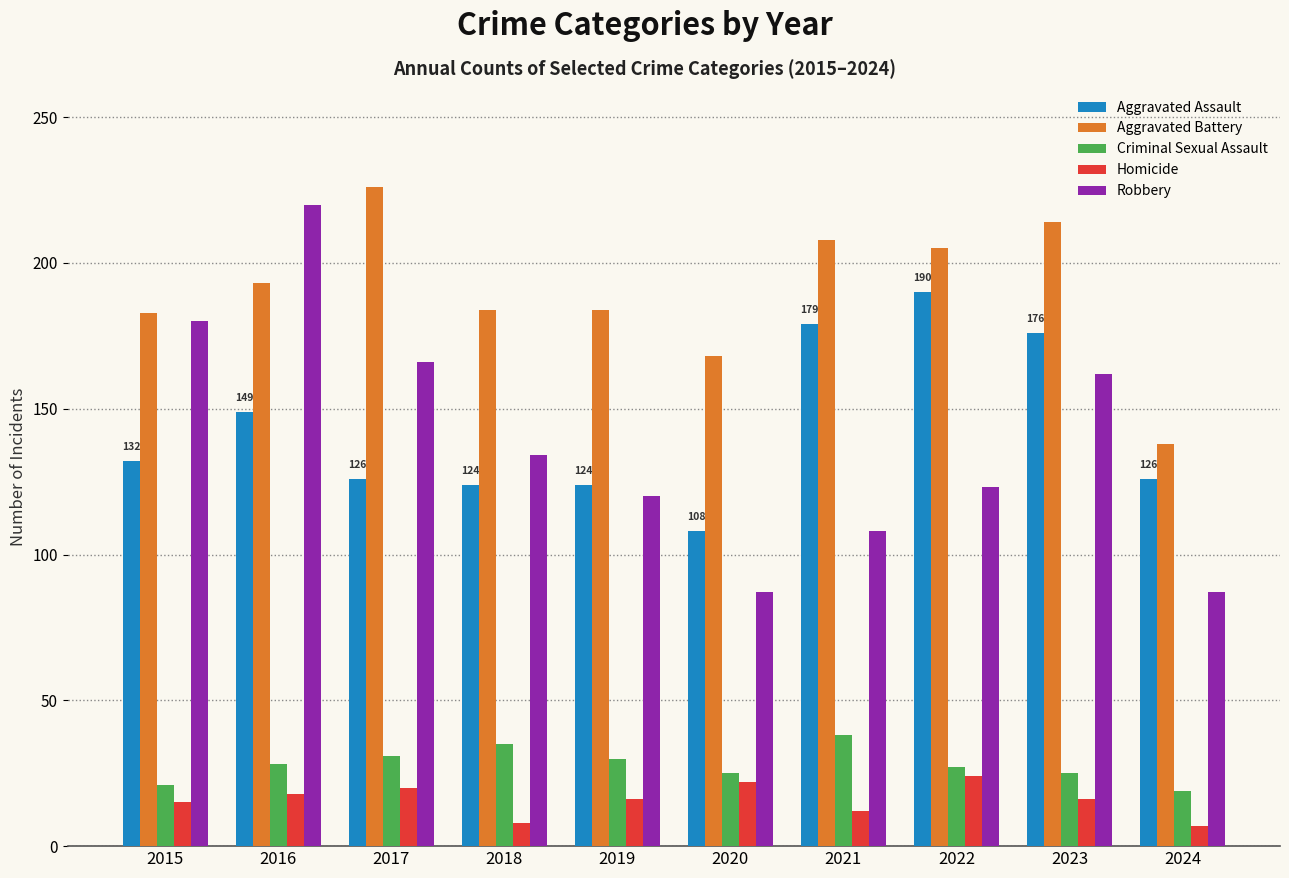

What is the difference between the maximum and second lowest values in the Aggravated Battery series?

58